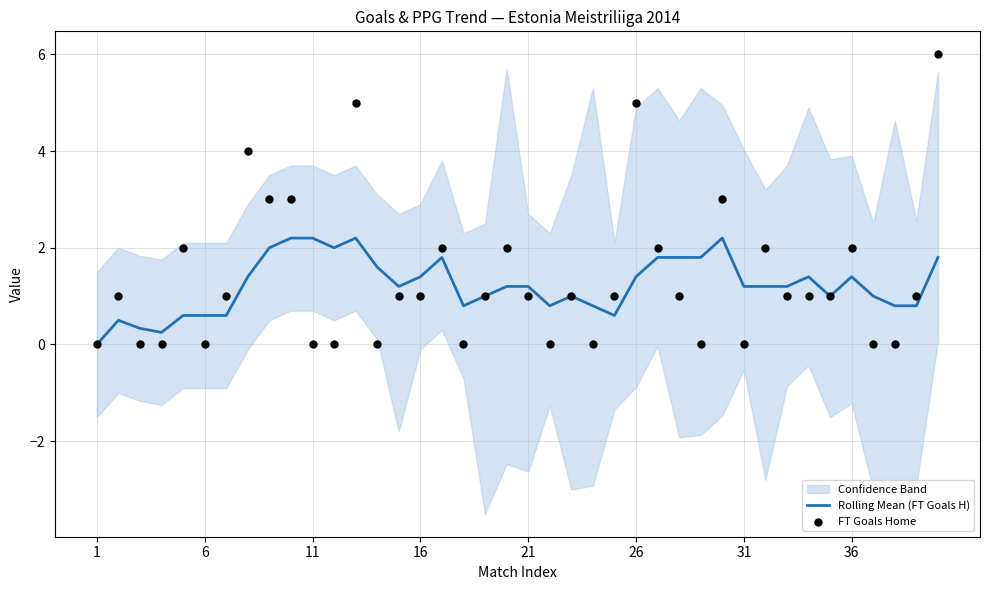

Which series reaches the maximum Y coordinate?

FT Goals Home